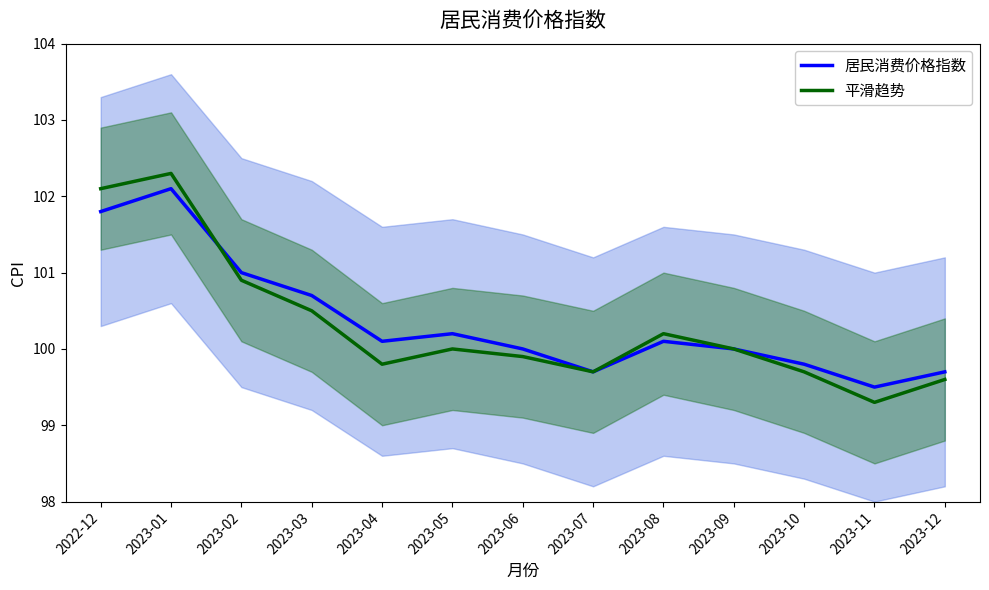

How many intersections are there between 居民消费价格指数 and 平滑趋势?

1